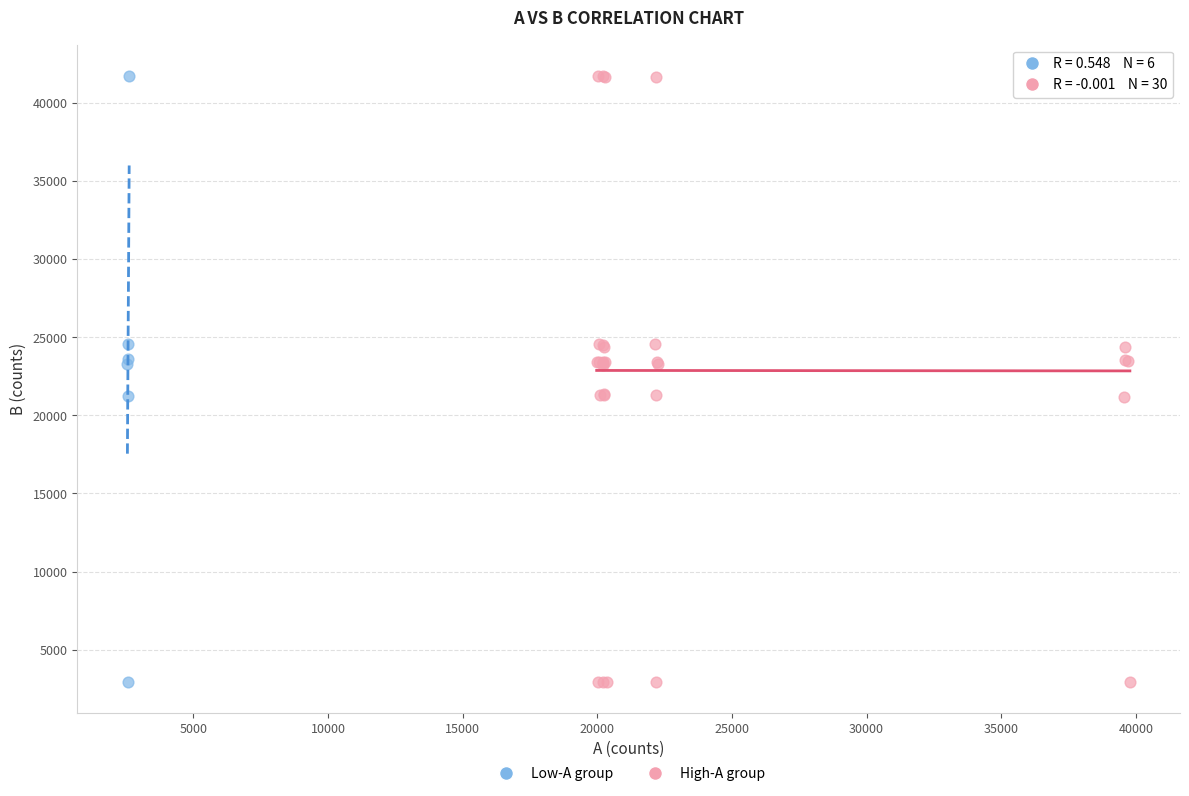

Which series has the largest Y range (max minus min)?

High-A group